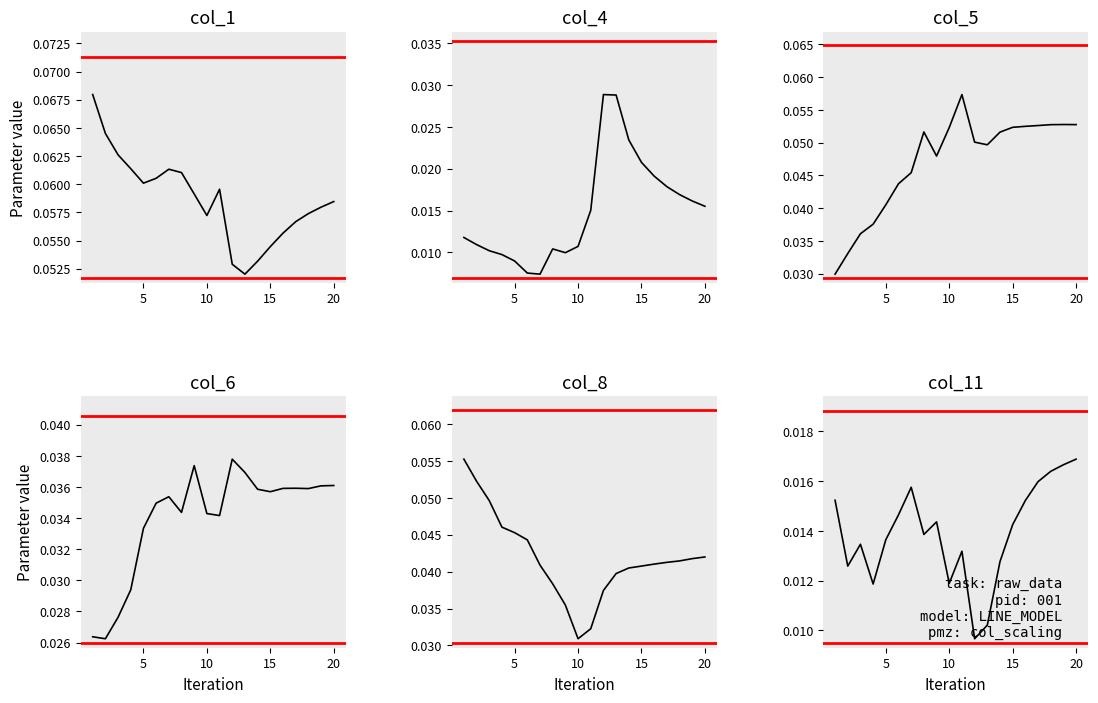

True or false: col_5 and col_8 intersect in this chart.

True